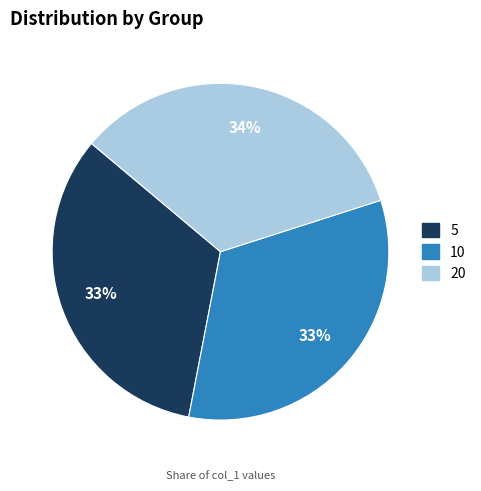

How many segments does this pie chart have?

3